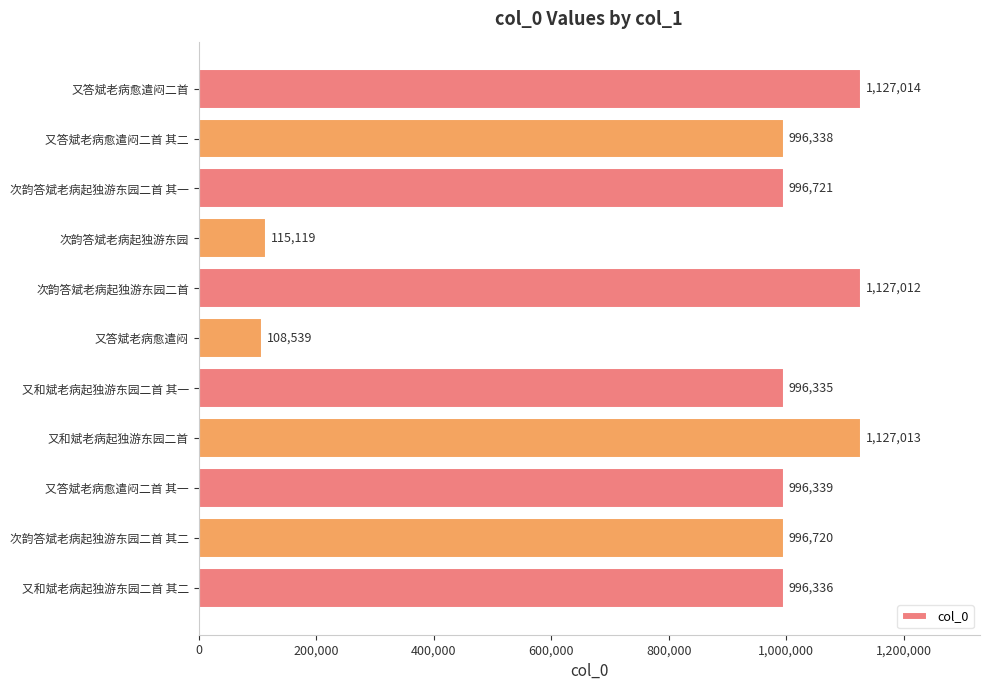

What is the difference between the second highest and second lowest values?

1011894